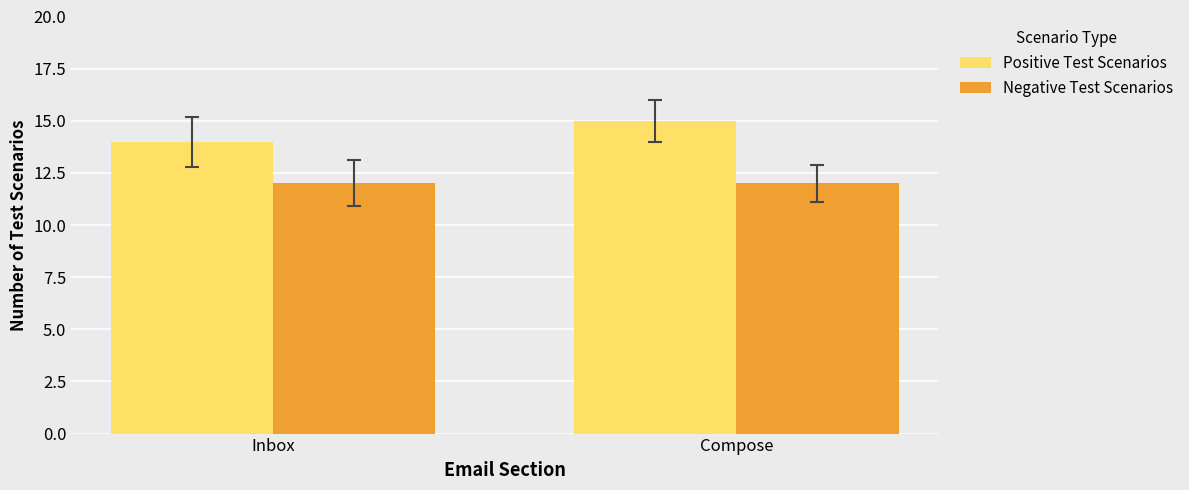

Which category has the highest value in the Positive Test Scenarios series?

Compose